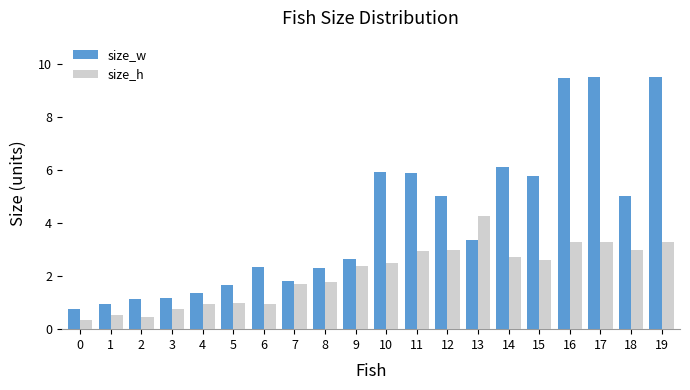

What is the smallest value displayed?

0.3